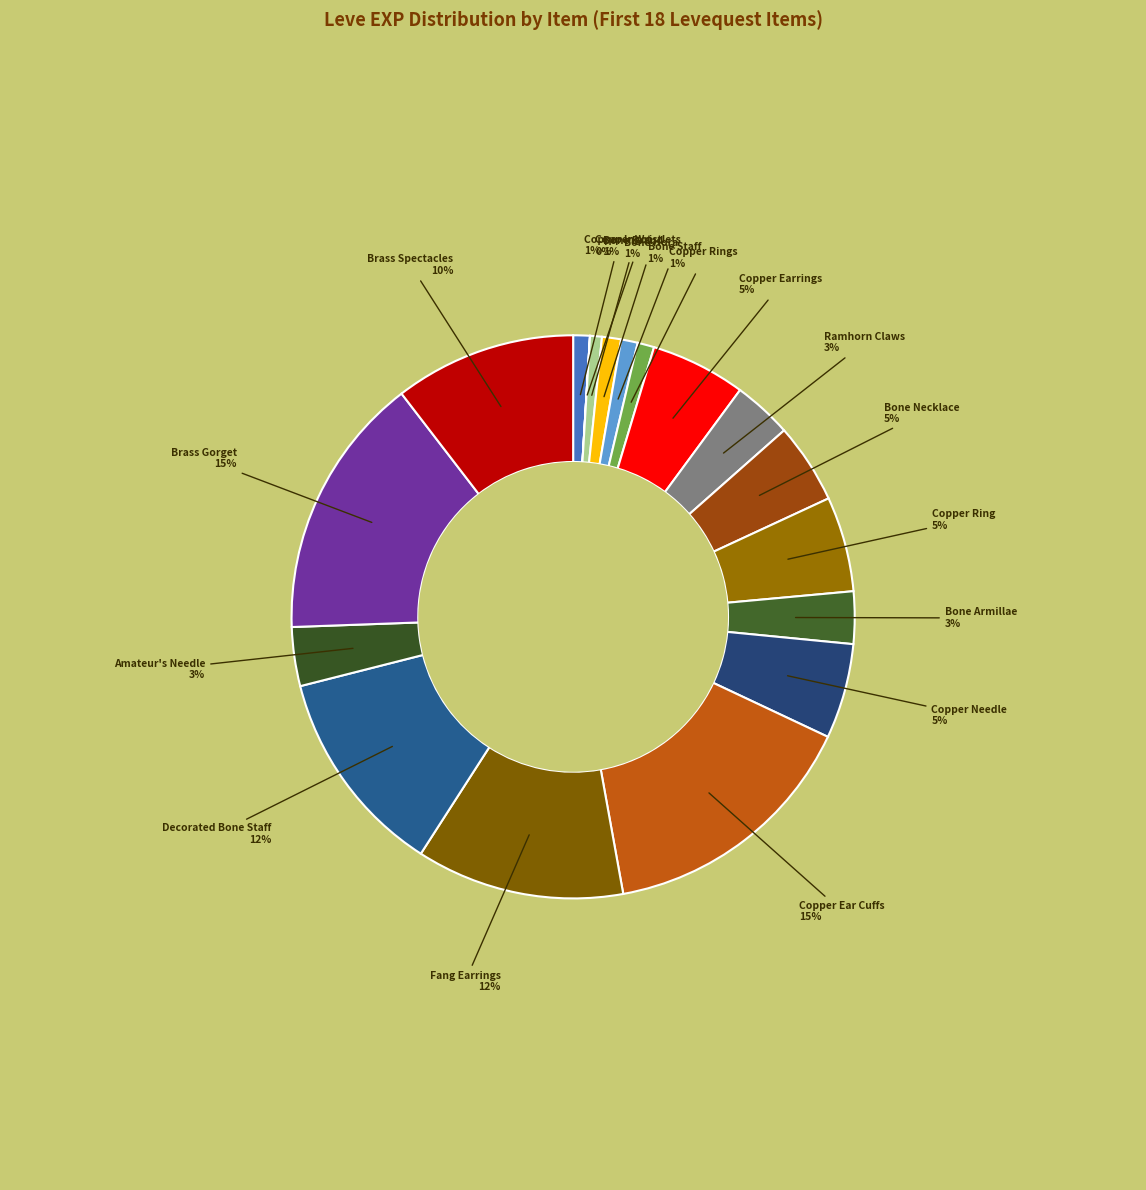

True or false: Copper Rings accounts for 1% of the total.

True